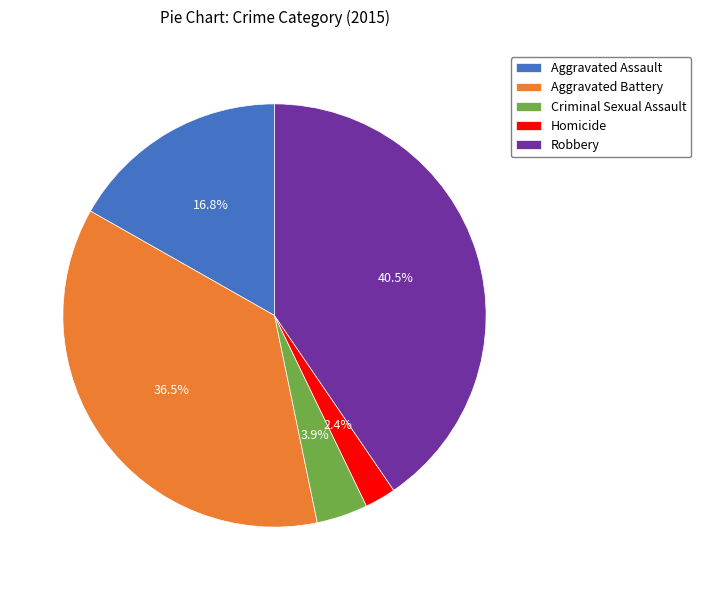

True or false: Homicide accounts for 17% of the total.

False